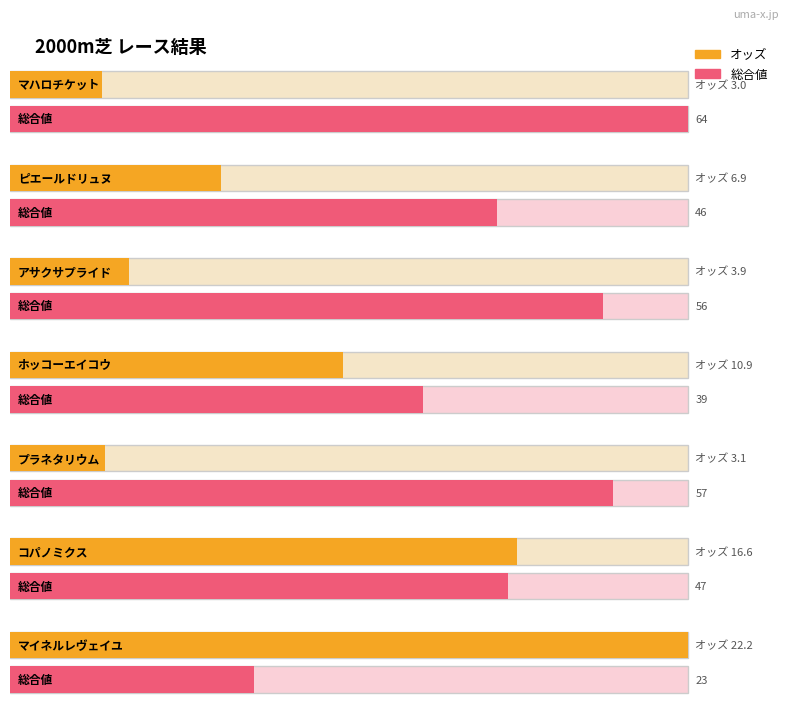

What is the maximum value shown in the chart?

22.2